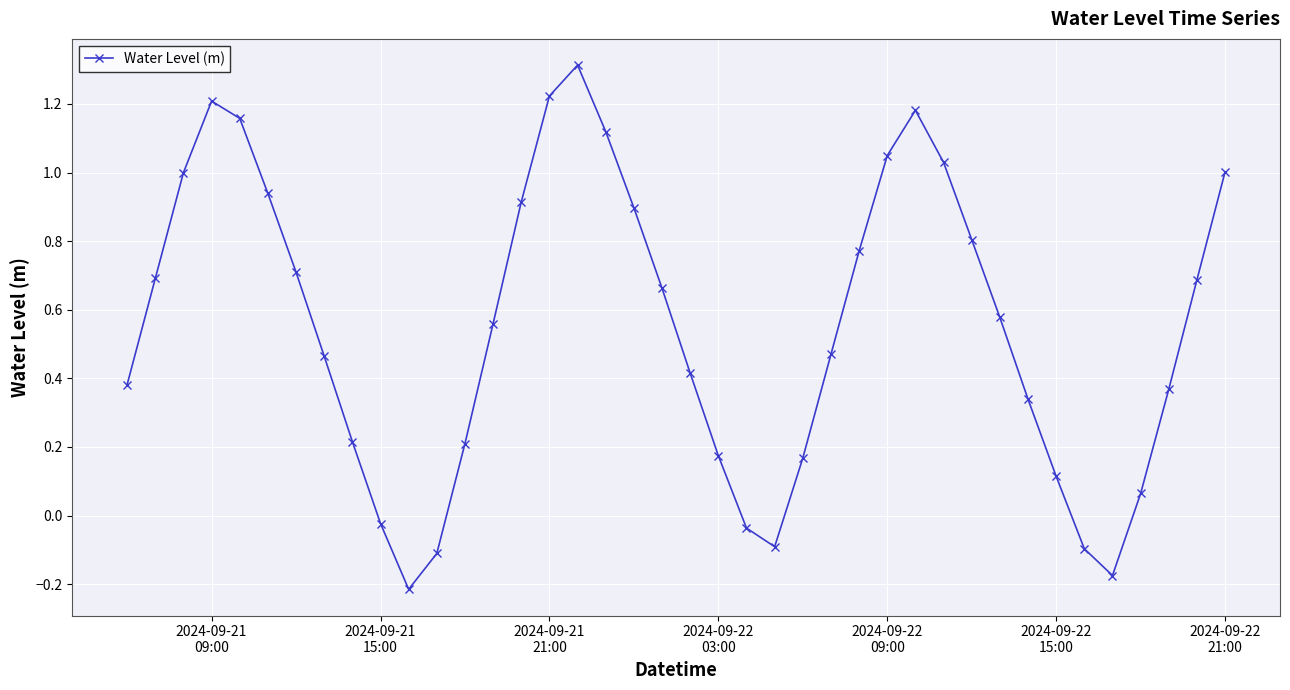

What is the difference between the maximum and minimum values?

1.5